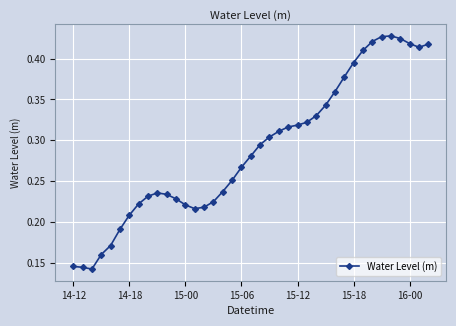

Count the values in the range 0 to 1.

39